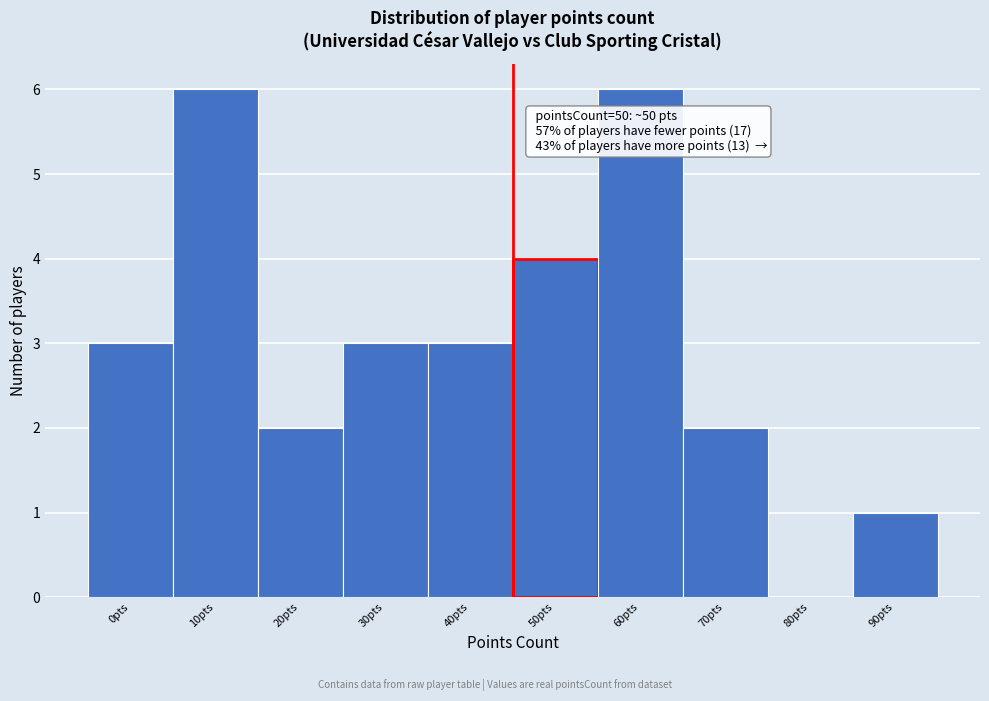

Reading left to right, extract all data points from this chart.

0pts=3	10pts=6	20pts=2	30pts=3	40pts=3	50pts=4	60pts=6	70pts=2	80pts=0	90pts=1